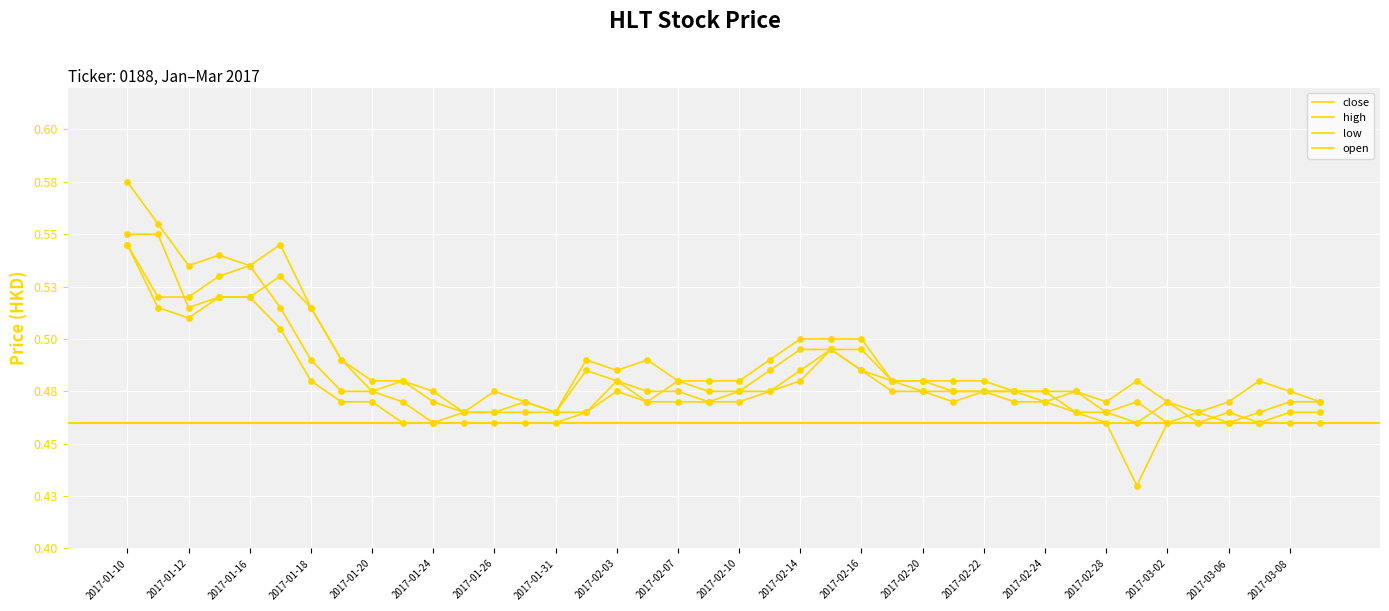

Which series has the largest total across all categories?

high